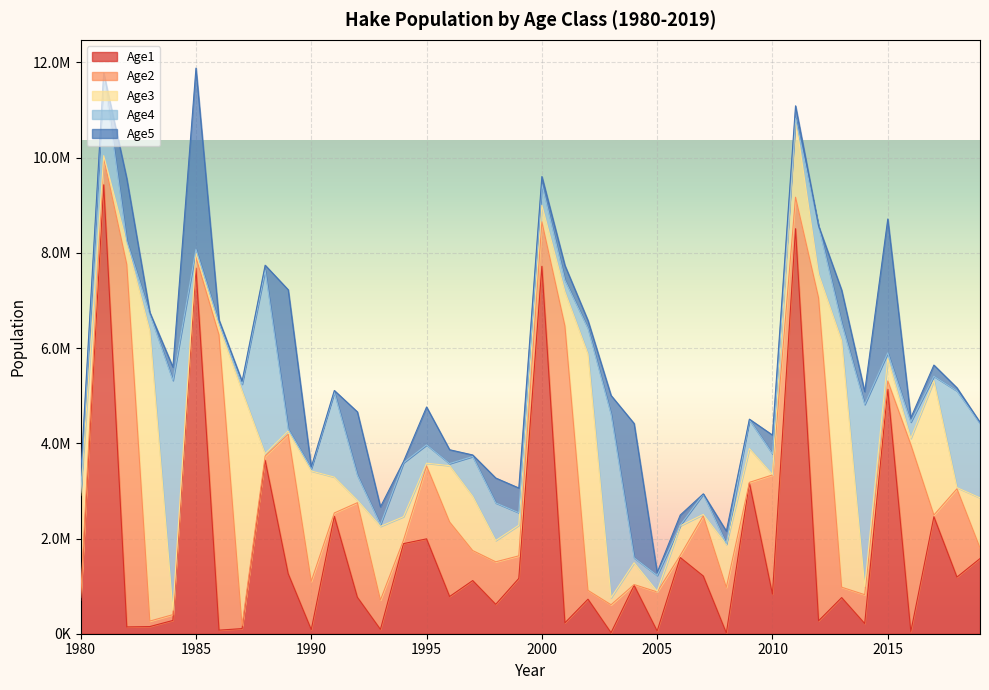

What is the lowest value of the Age2 series?

12937.5